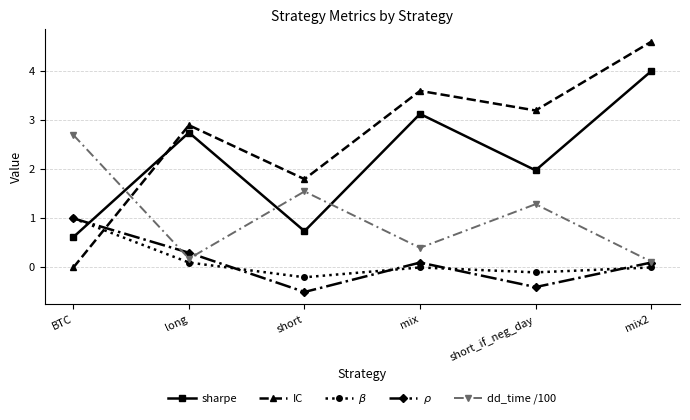

What position from the left is mix?

4